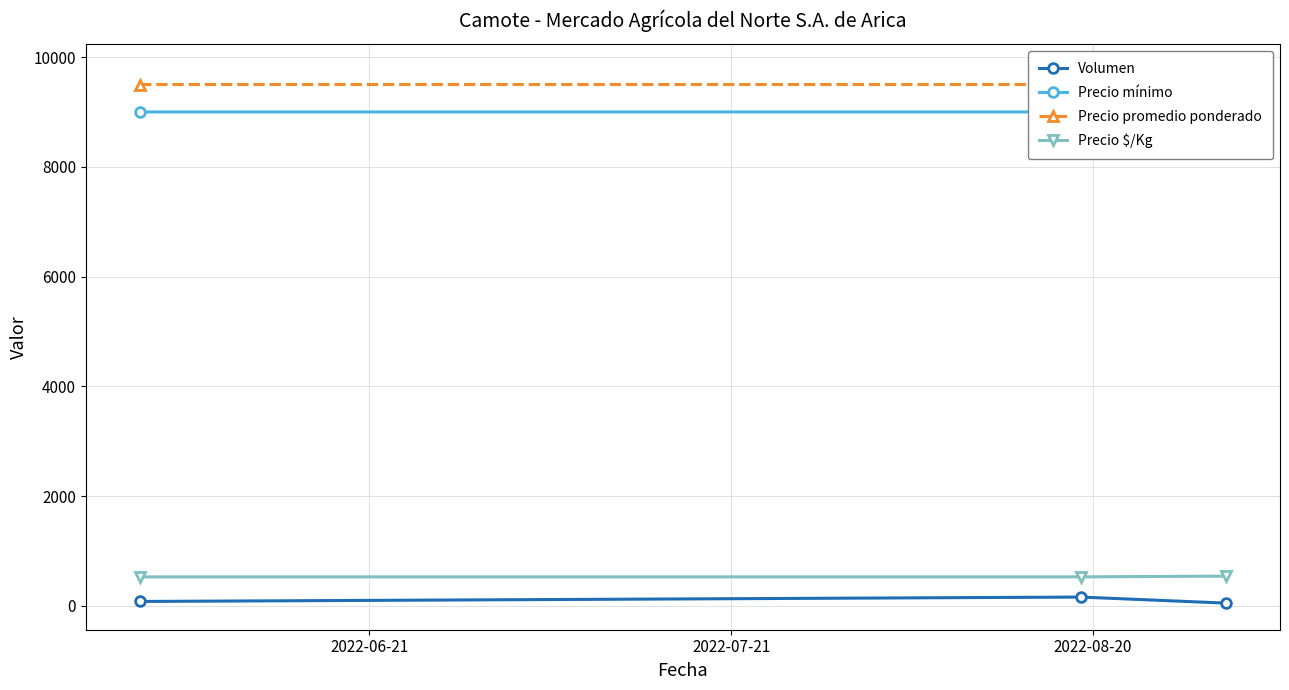

How many lines are shown in the chart?

4